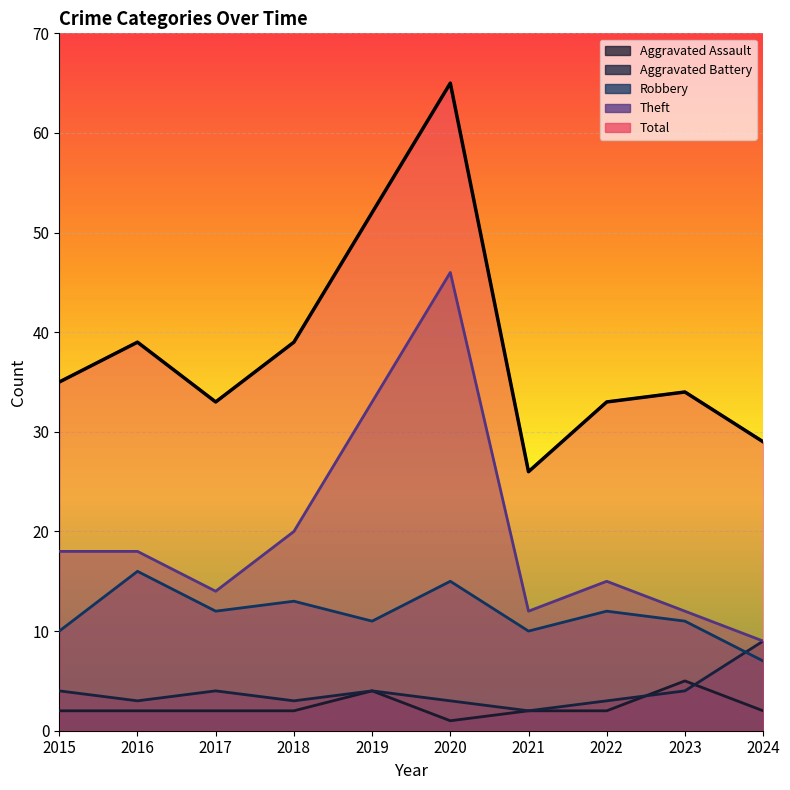

What is the difference between the maximum and minimum values in the Total series?

39